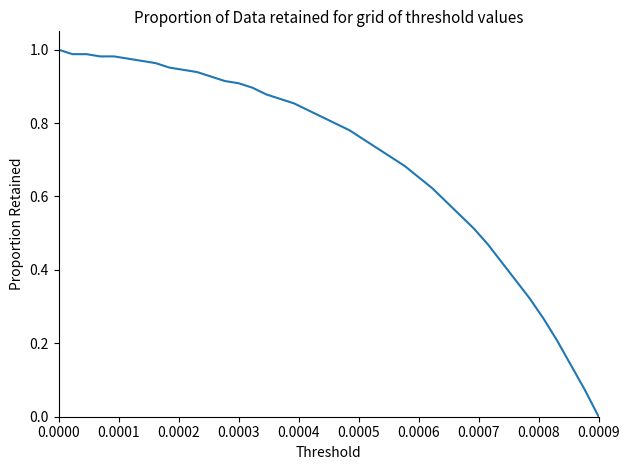

How many positive values are there?

39